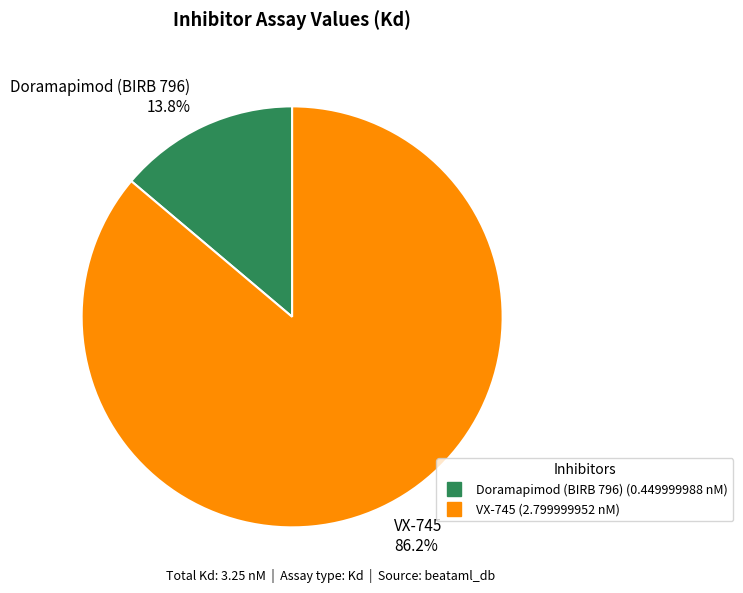

Which has a higher value, Doramapimod (BIRB 796) or VX-745?

VX-745